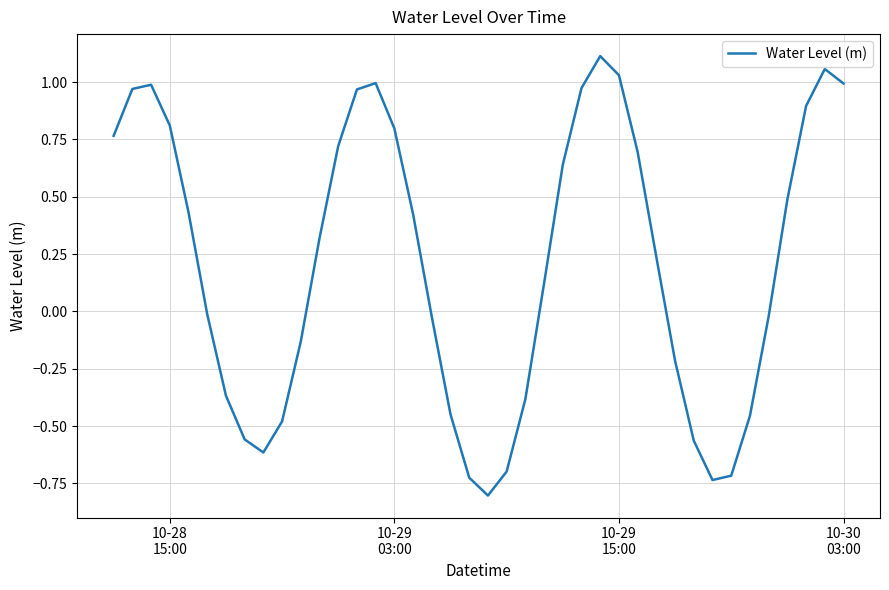

Count the number of values greater than 0.

22